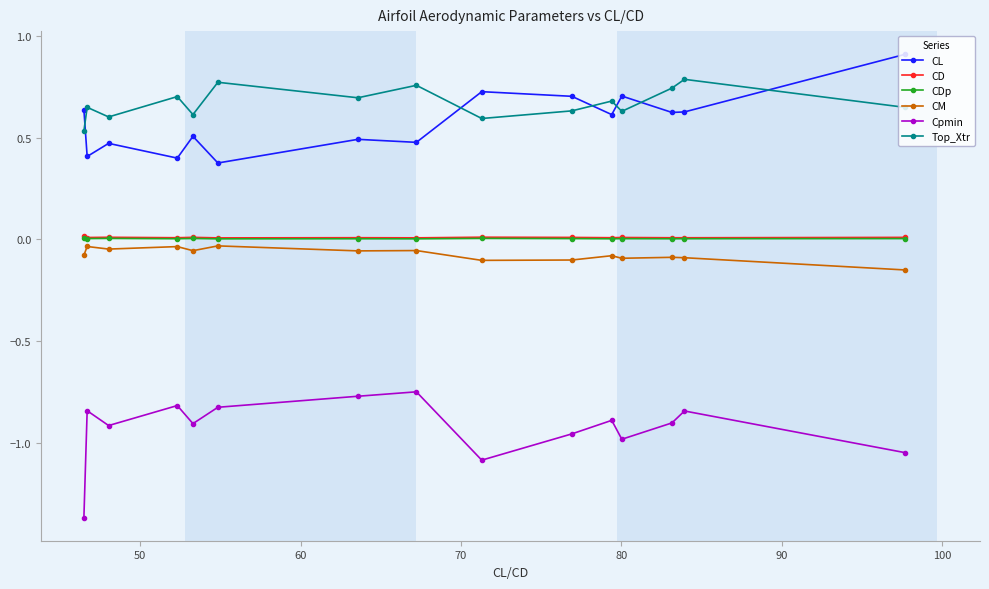

What is the value of the Cpmin point at the 13th from the left?

-0.9